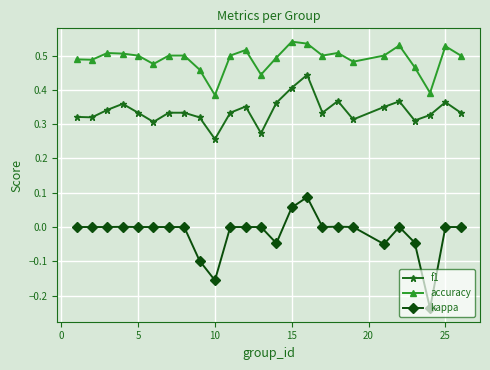

True or false: kappa has more than 1 interior local peaks.

True